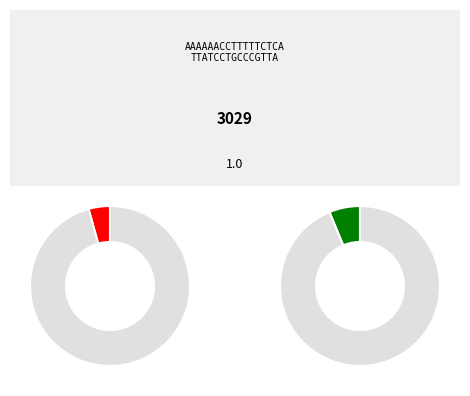

Is 2020-07-01 the majority of the pie?

No